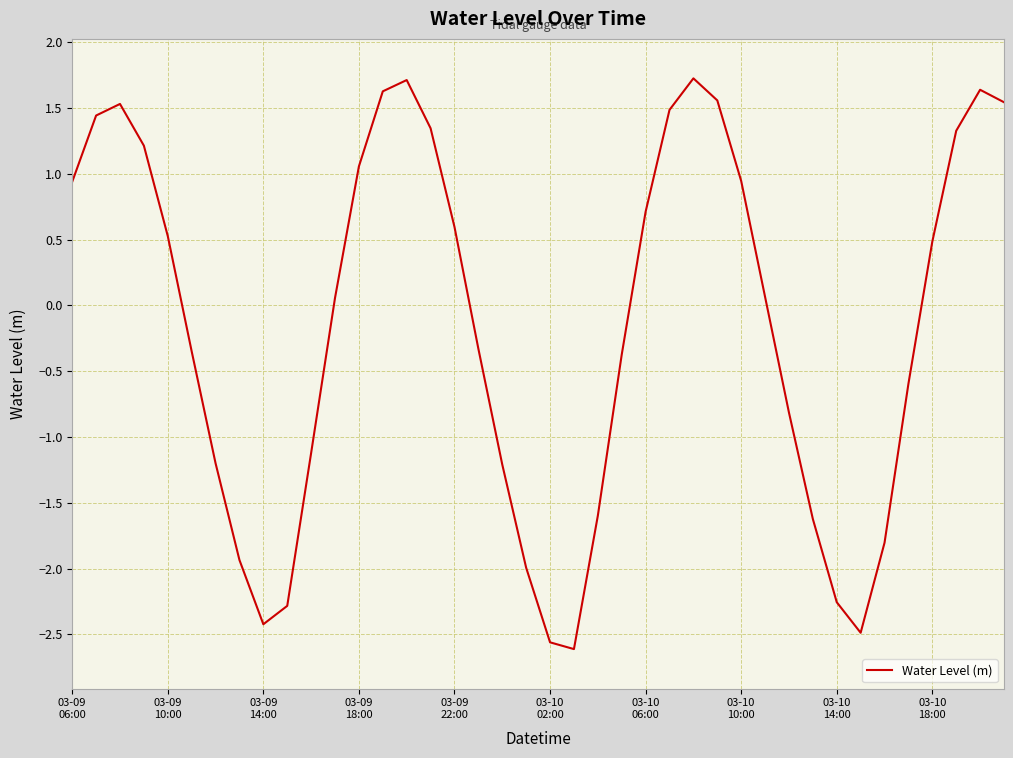

What is the minimum value shown in the chart?

-2.6